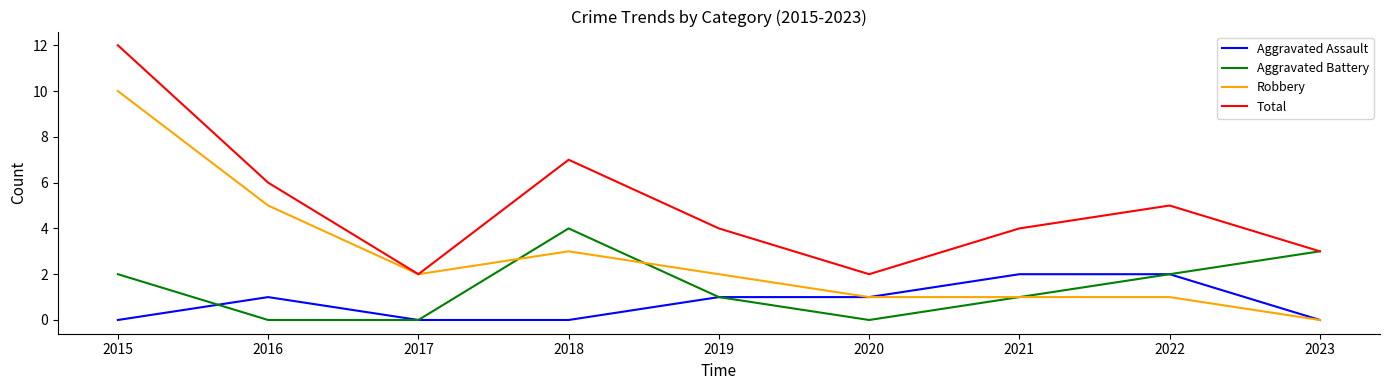

What is the difference between the second highest and second lowest values in the Robbery series?

4